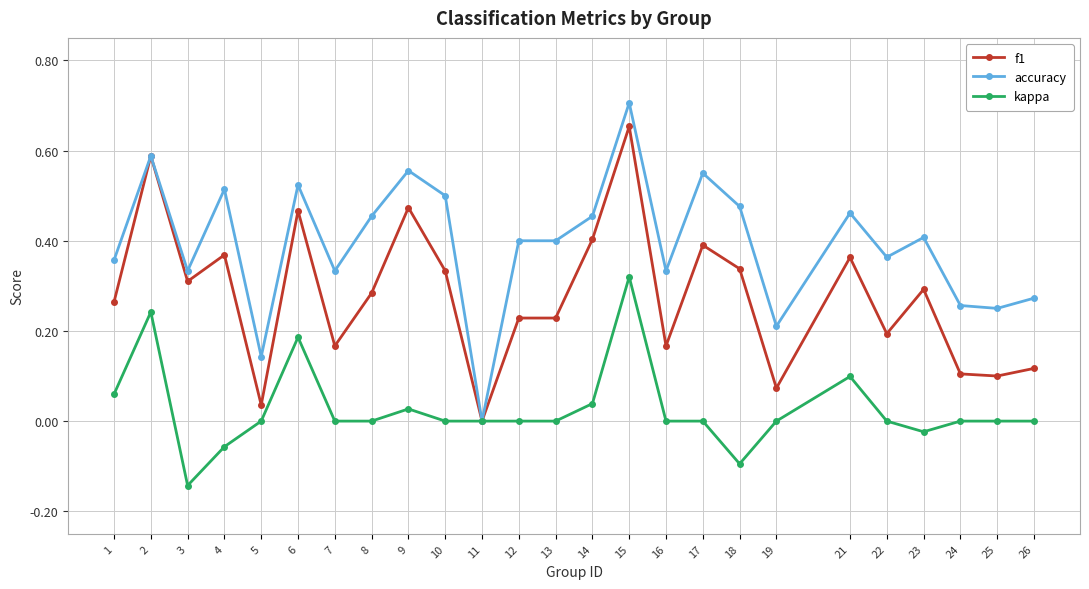

Which series has the largest total across all categories?

accuracy